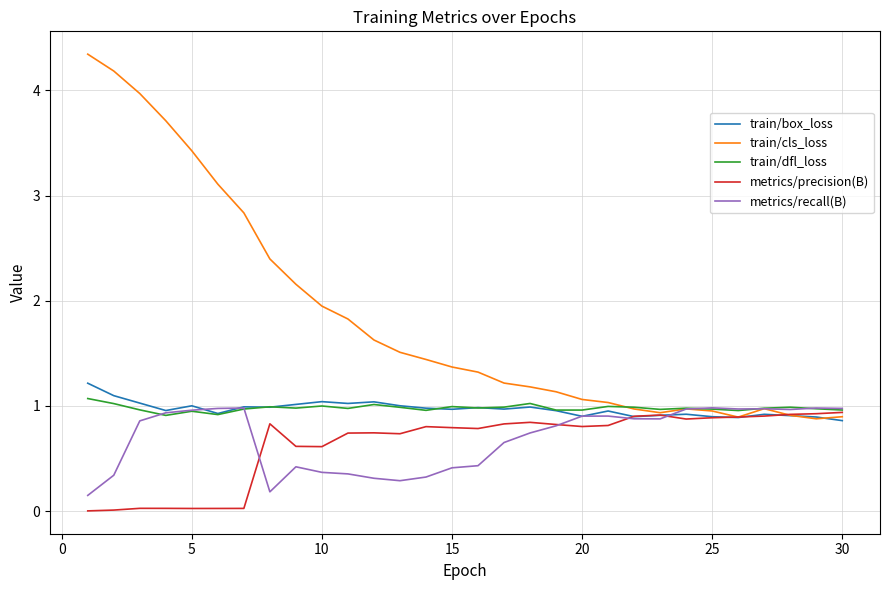

Which series has the largest range (max minus min)?

train/cls_loss